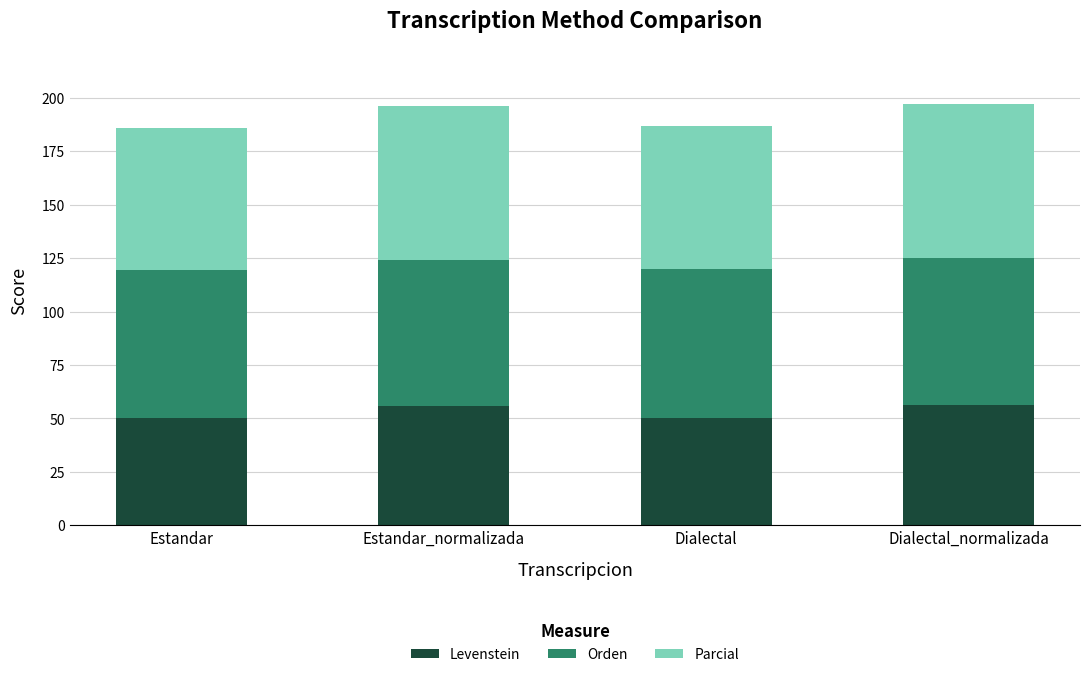

The Levenstein series shows 50.3 at Dialectal. True or false?

True